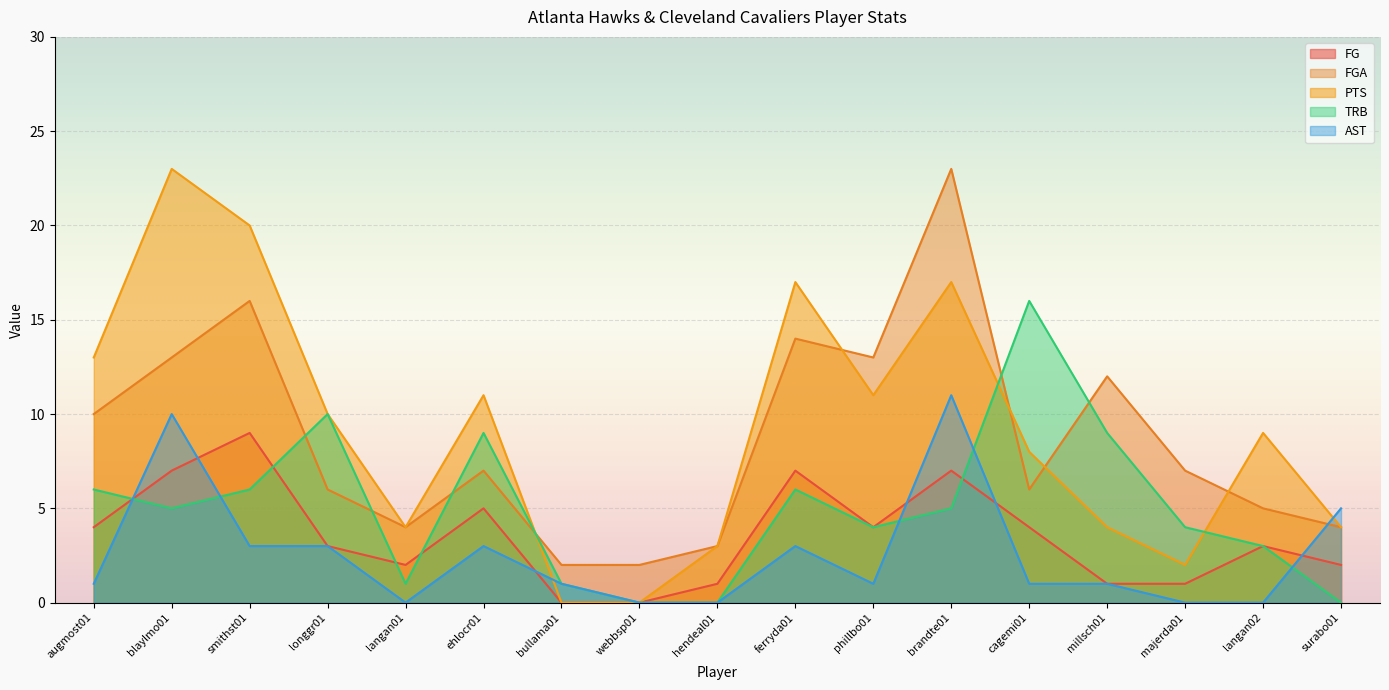

Where do PTS and FGA first cross each other?

ehlocr01 and bullama01